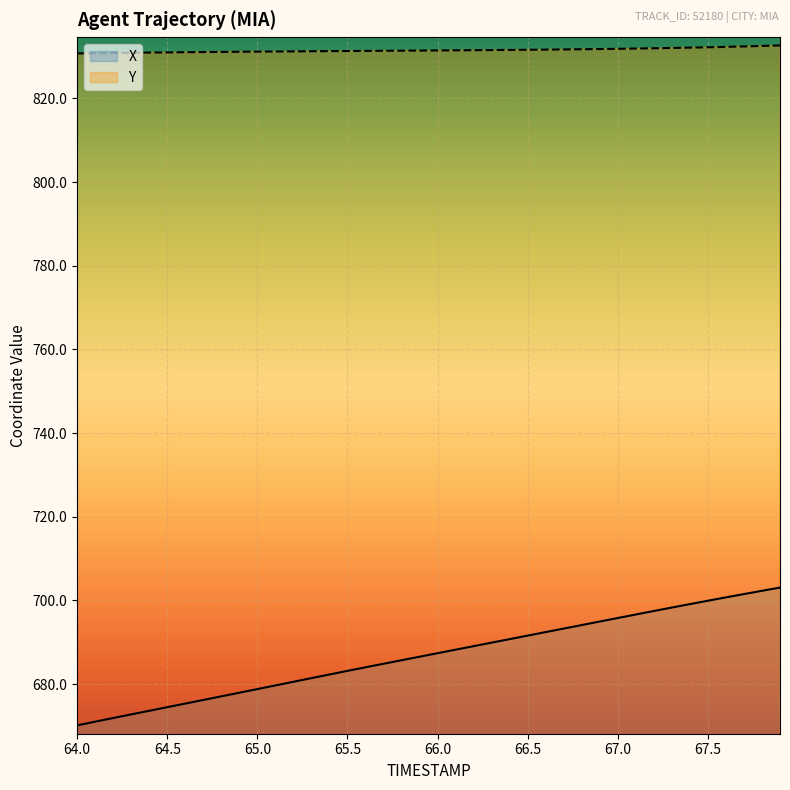

The value of X at 67.1 is 696.6. True or false?

True